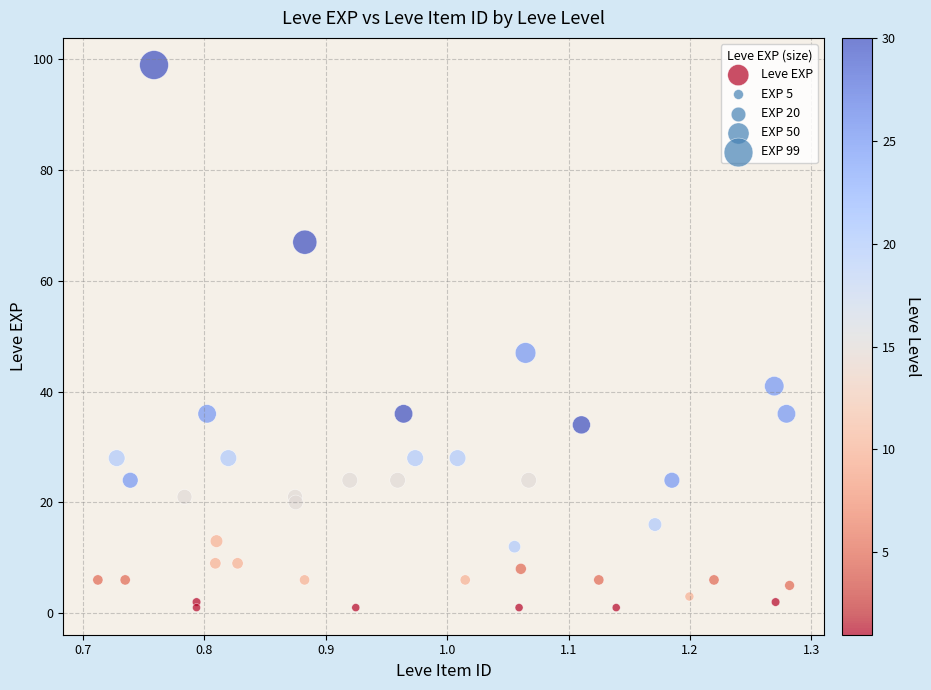

What Y value in the scatter plot is closest to 50?

47